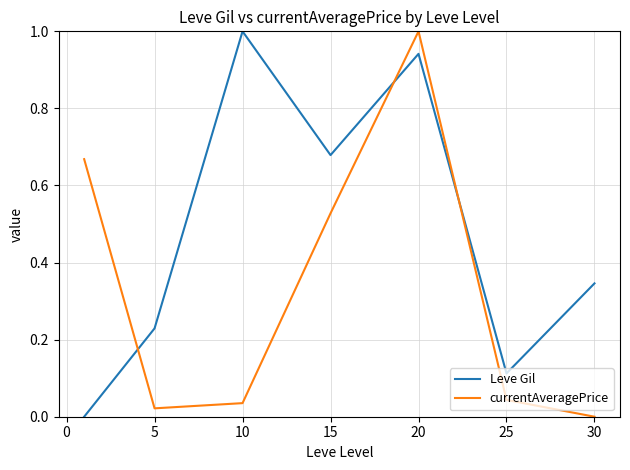

List the series in order of their overall mean, lowest first.

currentAveragePrice, Leve Gil